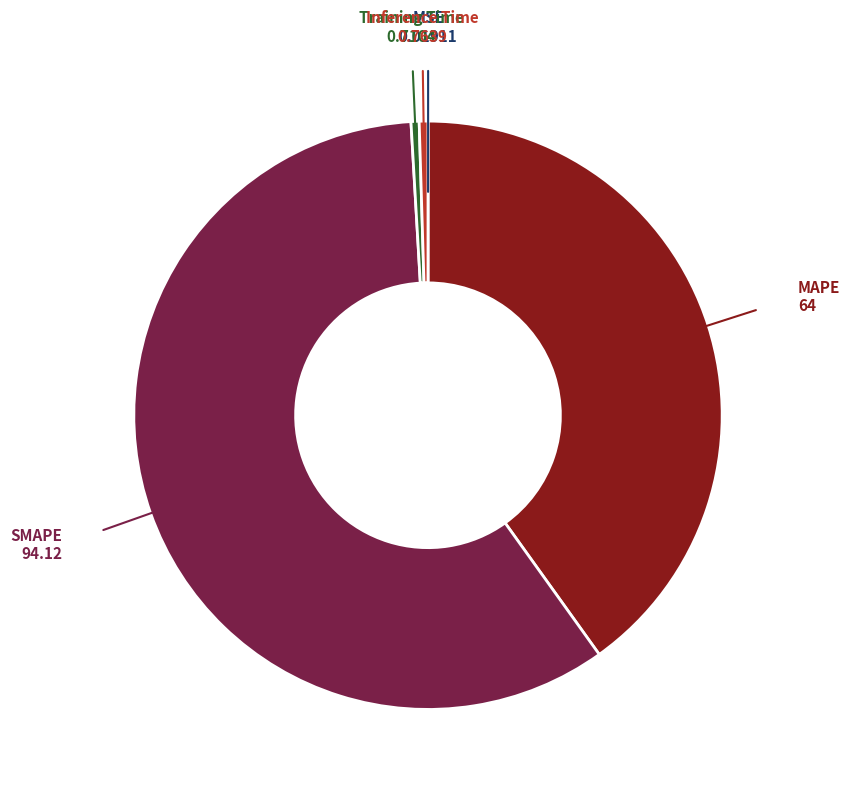

Does any single category account for the majority?

Yes